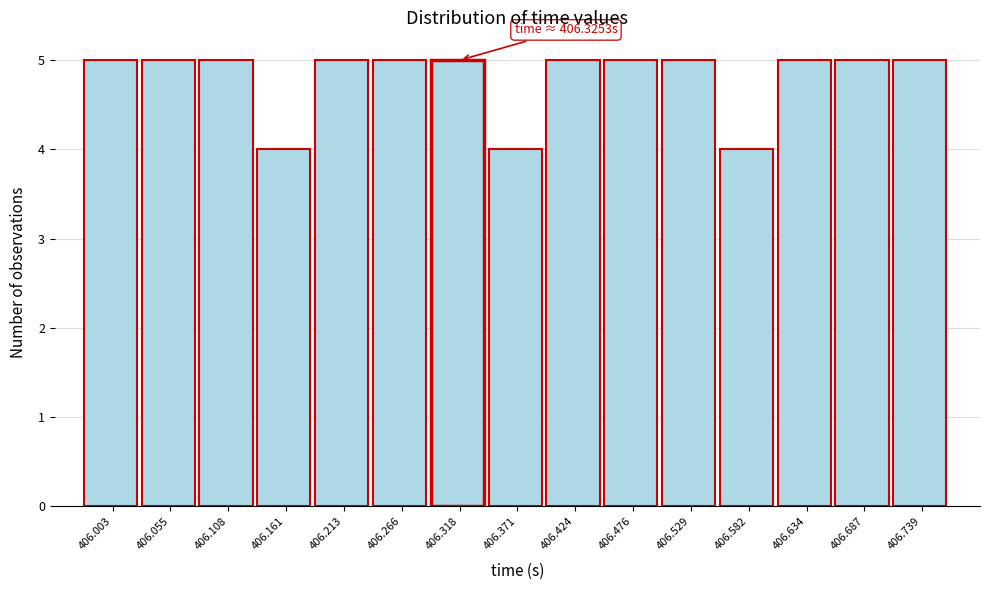

Reading left to right, transcribe all the data shown in this chart.

406.003=5	406.055=5	406.108=5	406.161=4	406.213=5	406.266=5	406.318=5	406.371=4	406.424=5	406.476=5	406.529=5	406.582=4	406.634=5	406.687=5	406.739=5